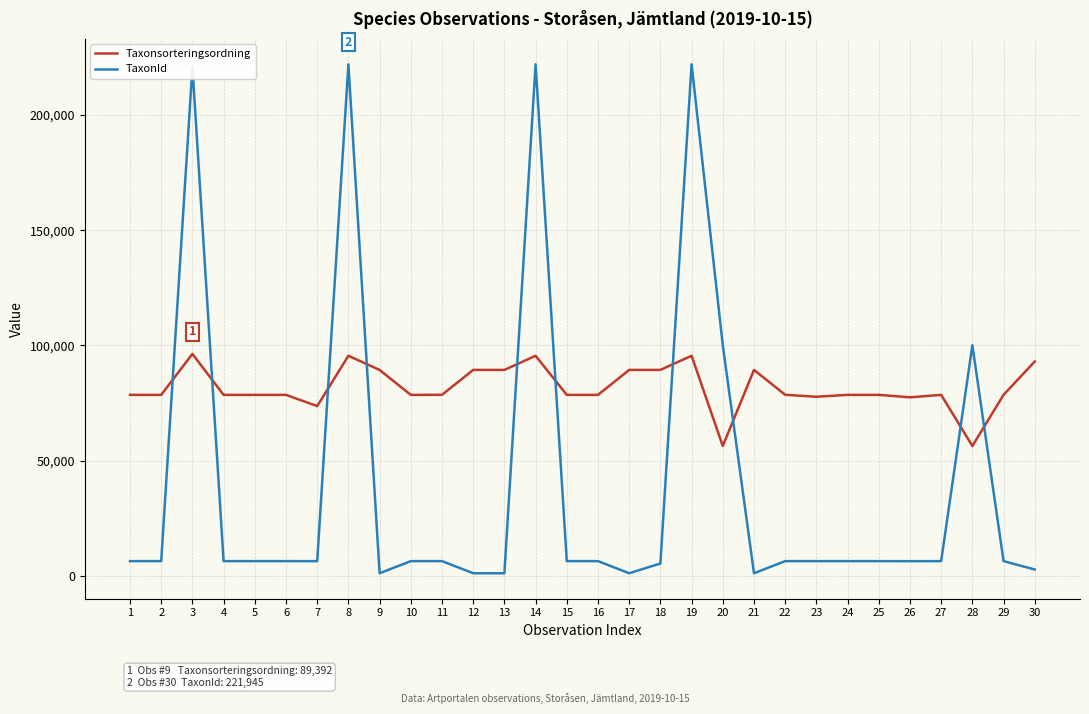

What is the sum of the Taxonsorteringsordning values at 23 and 29?

156352